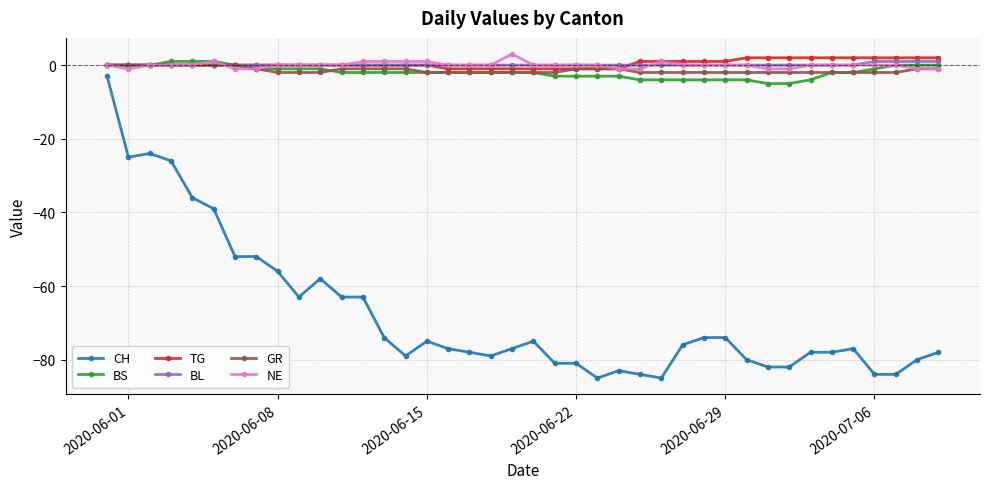

True or false: BS and CH cross at least once.

False